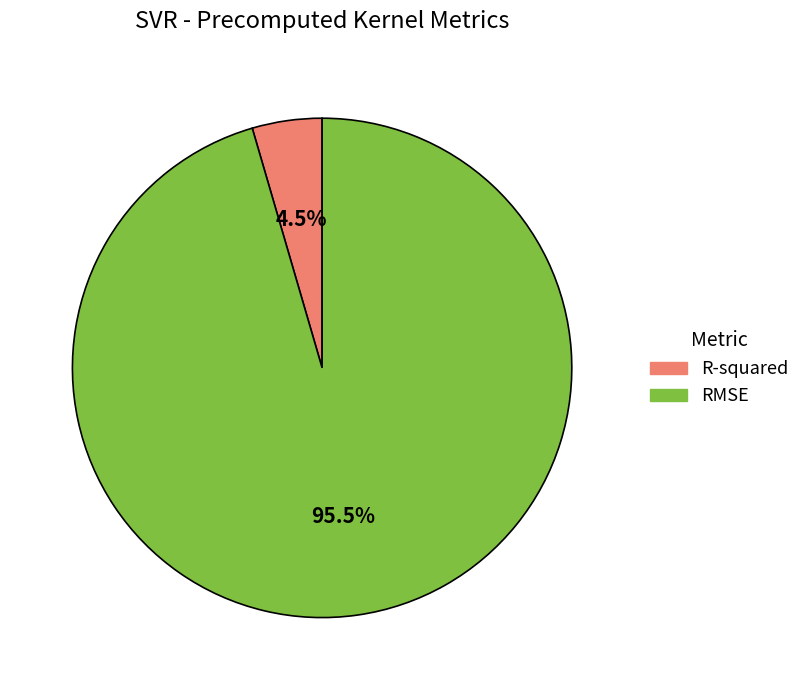

Which category has the biggest portion of the pie?

RMSE